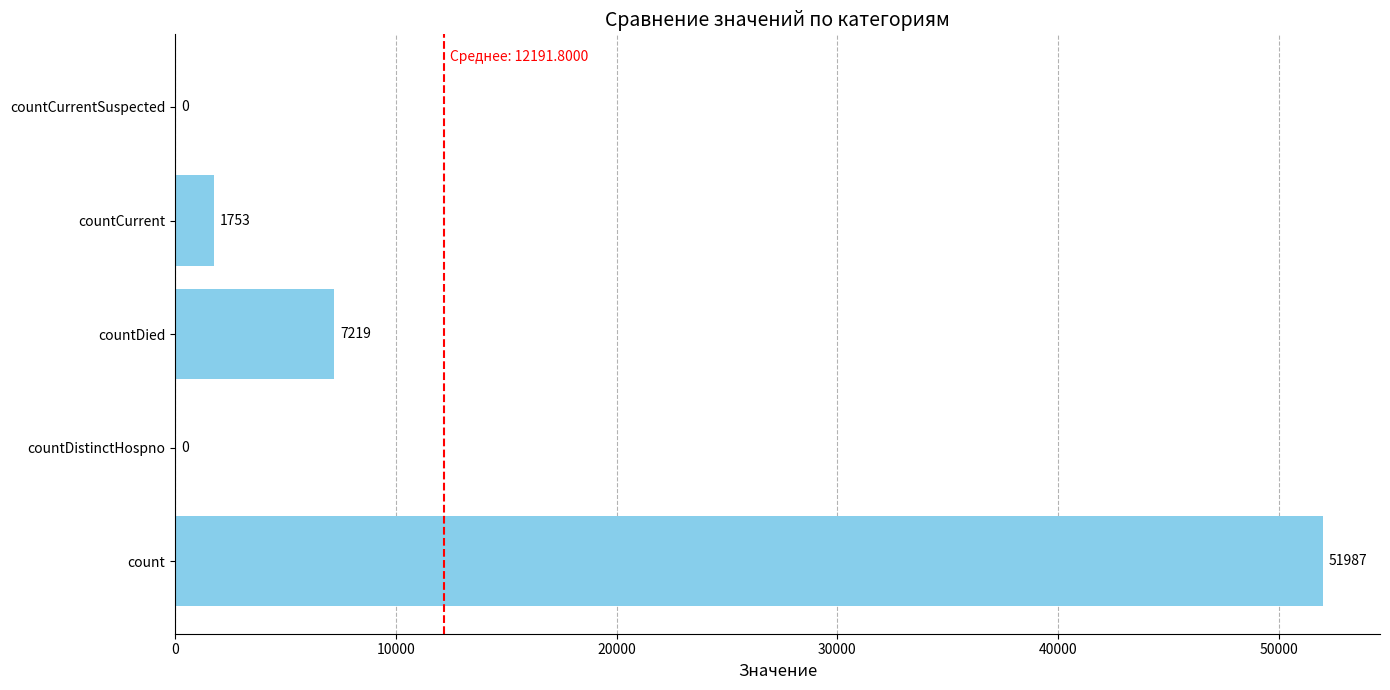

How many positive values are there?

3